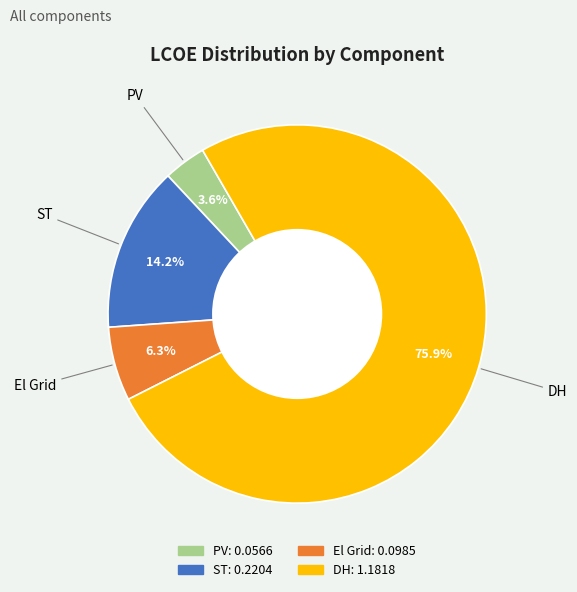

How many slices are in this pie chart?

4